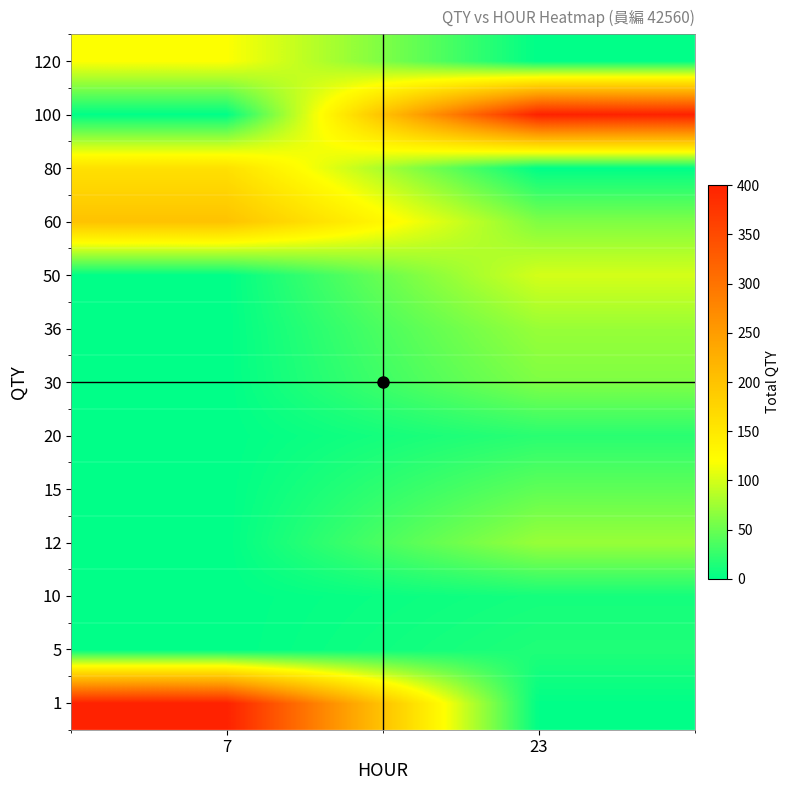

Reading left to right, transcribe all the data shown in this chart.

1: 7=400	23=1
5: 7=0	23=15
10: 7=0	23=10
12: 7=0	23=72
15: 7=0	23=45
20: 7=0	23=20
30: 7=0	23=60
36: 7=0	23=72
50: 7=0	23=100
60: 7=200	23=60
80: 7=160	23=0
100: 7=0	23=400
120: 7=120	23=0